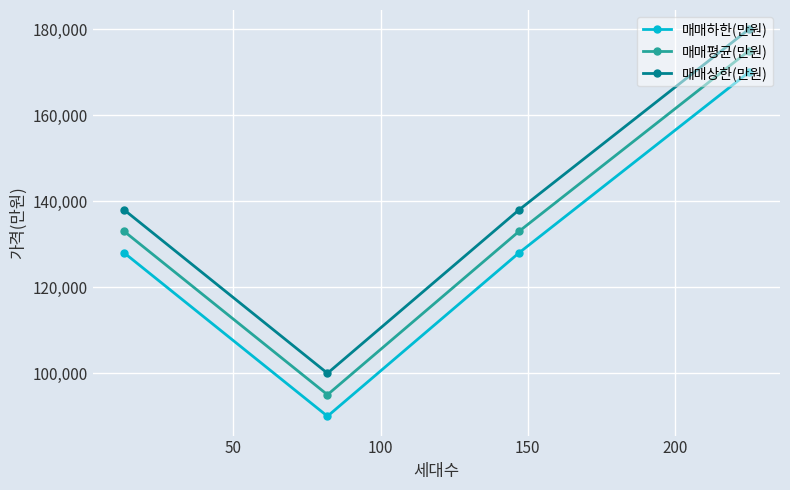

What is the average value of the 매매하한(만원) series?

129000